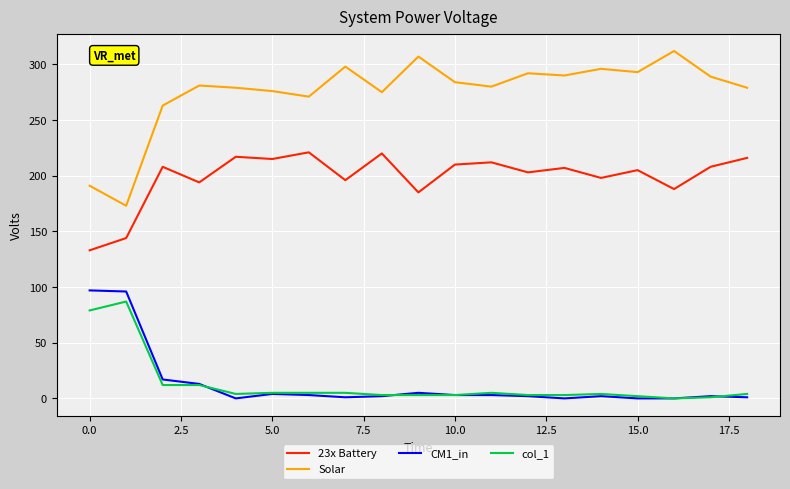

Which series has the largest range (max minus min)?

Solar